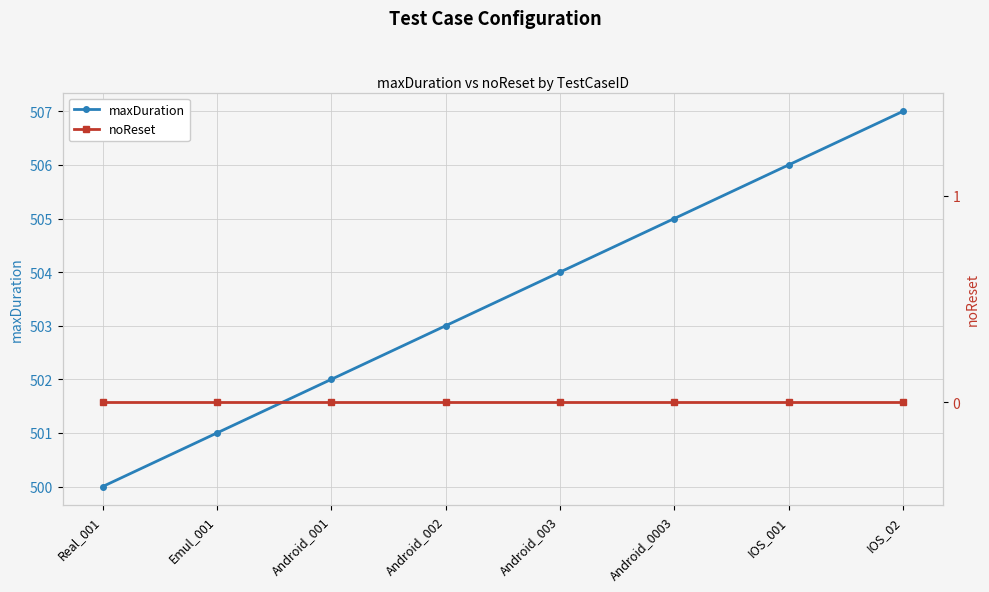

Reading left to right, extract all data points from this chart.

maxDuration: 500	501	502	503	504	505	506	507
noReset: 0	0	0	0	0	0	0	0